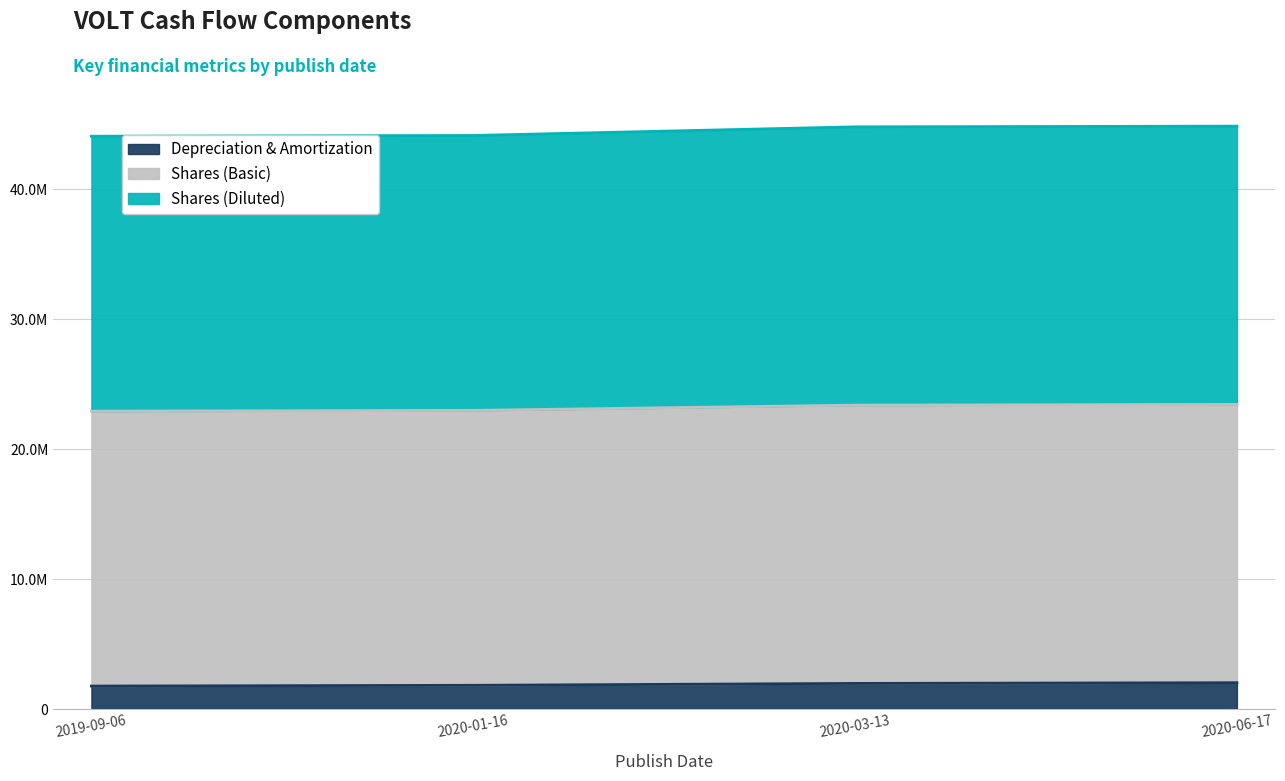

List the labels in order of Shares (Basic) value, smallest first.

2019-09-06, 2020-01-16, 2020-03-13, 2020-06-17